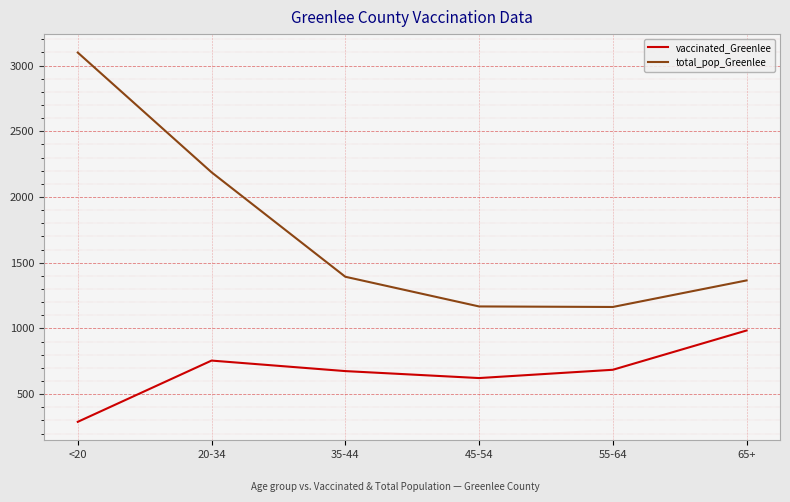

At which label does vaccinated_Greenlee reach its minimum?

<20